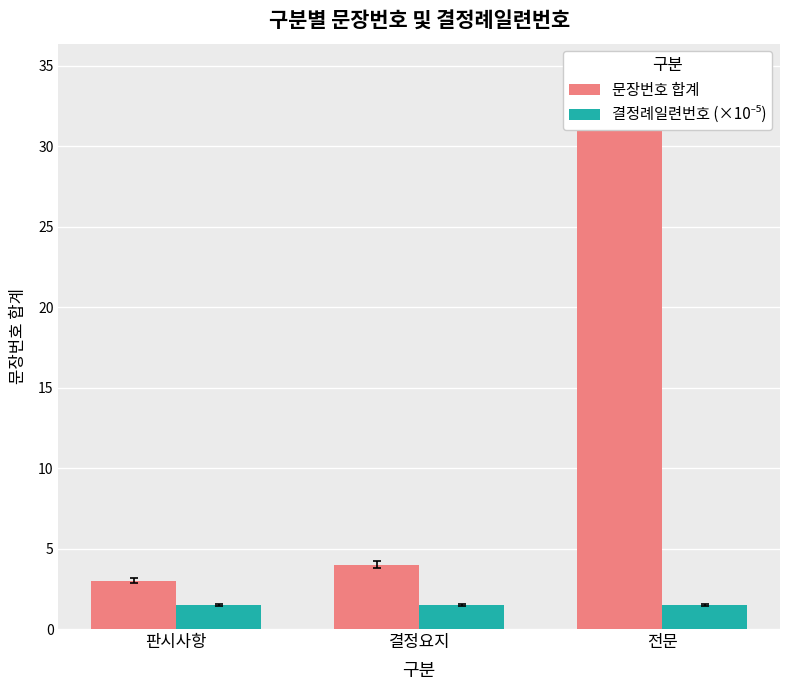

Which series has the largest total across all categories?

문장번호 합계